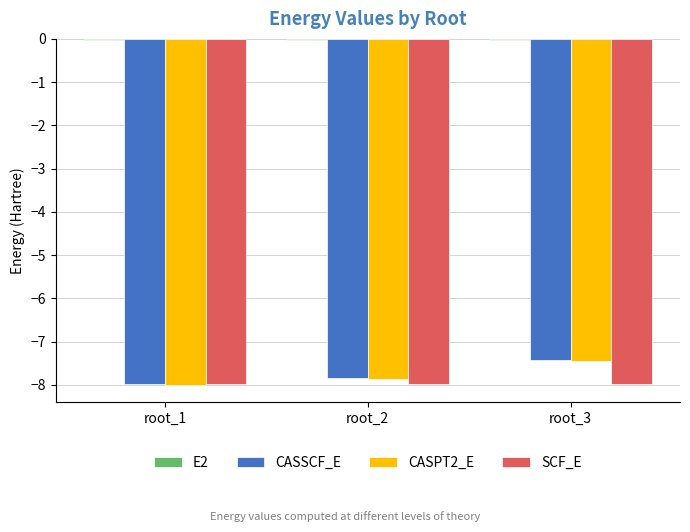

Which series has the widest spread of values?

CASSCF_E